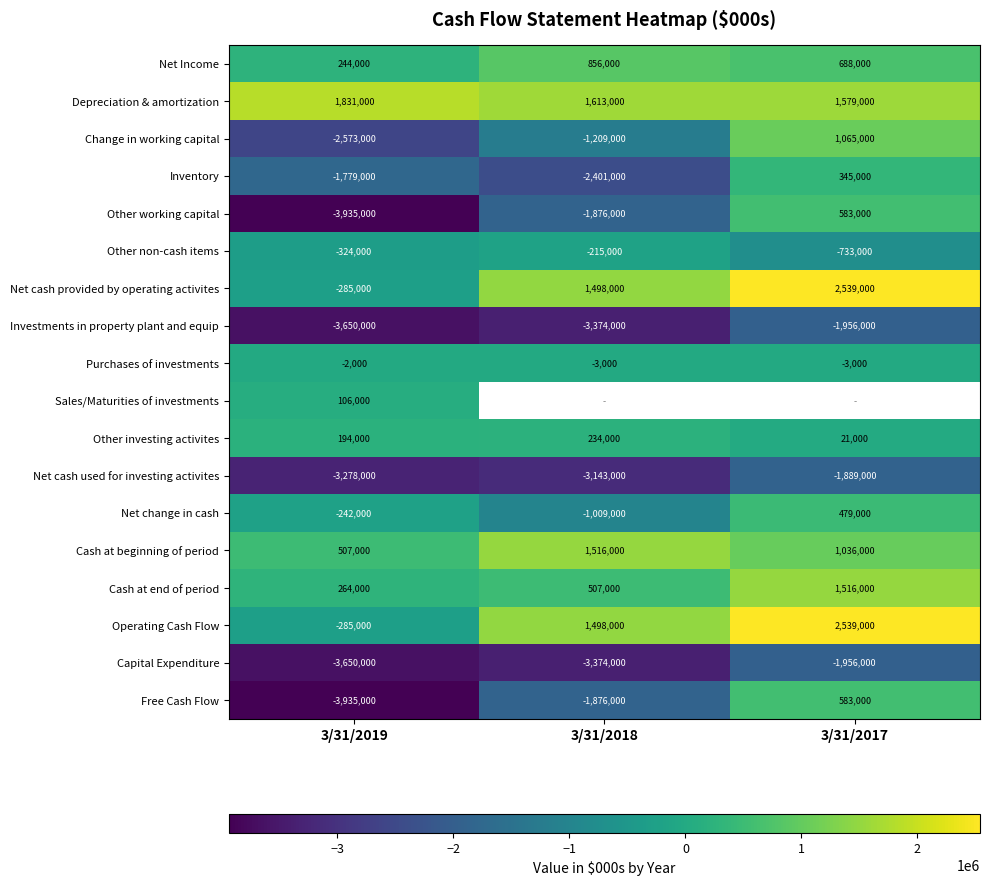

What is the spread (max minus min) of values at 3/31/2018?

4987000.0